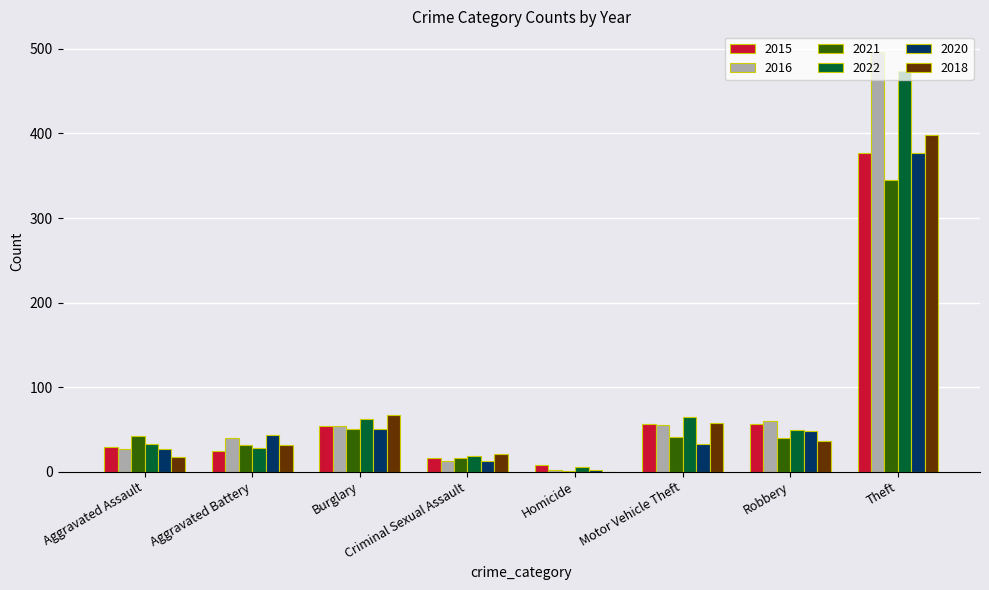

The value of 2022 at Motor Vehicle Theft is 37. True or false?

False